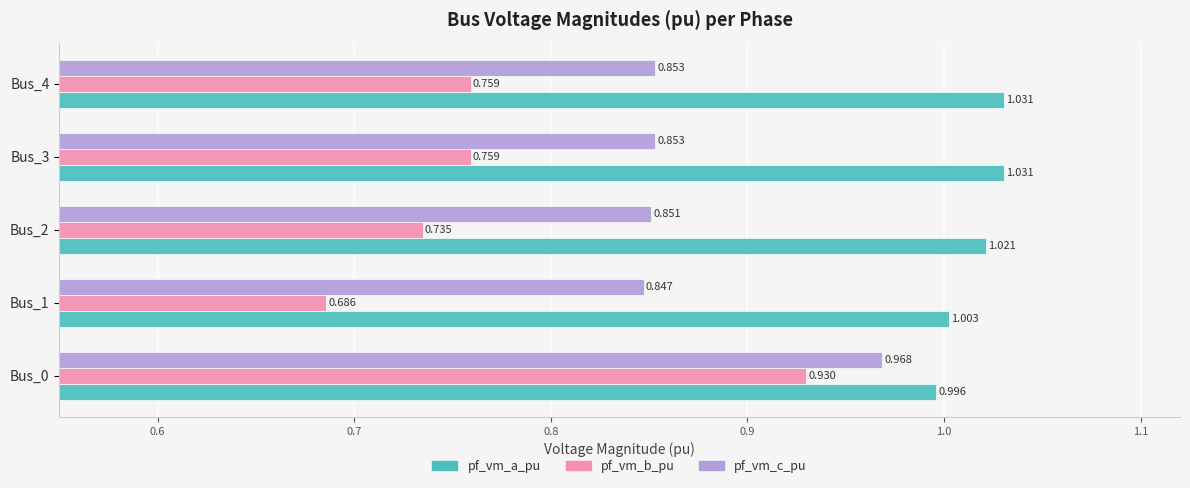

Which series has the largest range (max minus min)?

pf_vm_b_pu